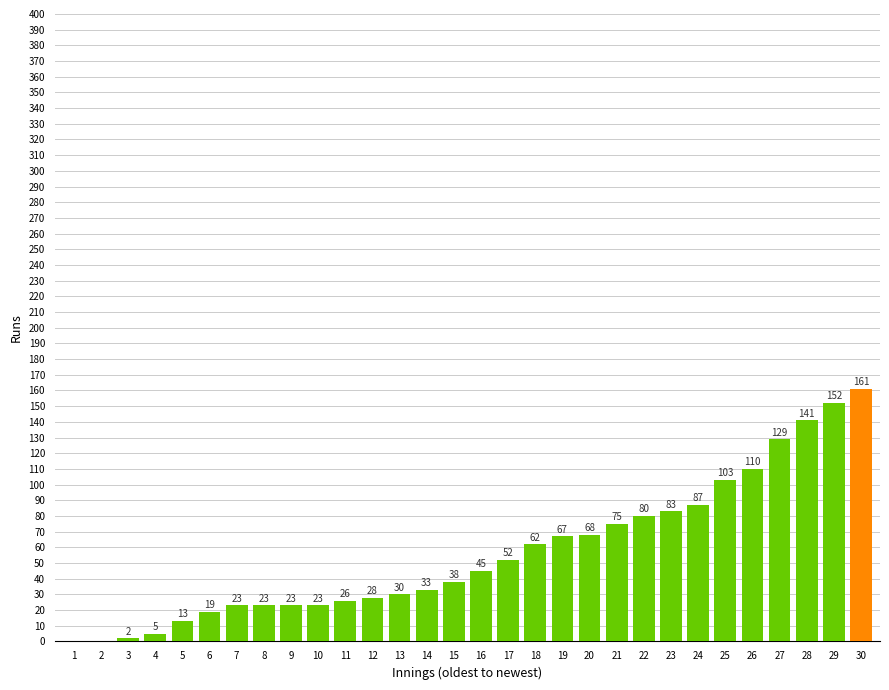

Reading left to right, what are all the values shown in this chart?

1=0	2=0	3=2	4=5	5=13	6=19	7=23	8=23	9=23	10=23	11=26	12=28	13=30	14=33	15=38	16=45	17=52	18=62	19=67	20=68	21=75	22=80	23=83	24=87	25=103	26=110	27=129	28=141	29=152	30=161